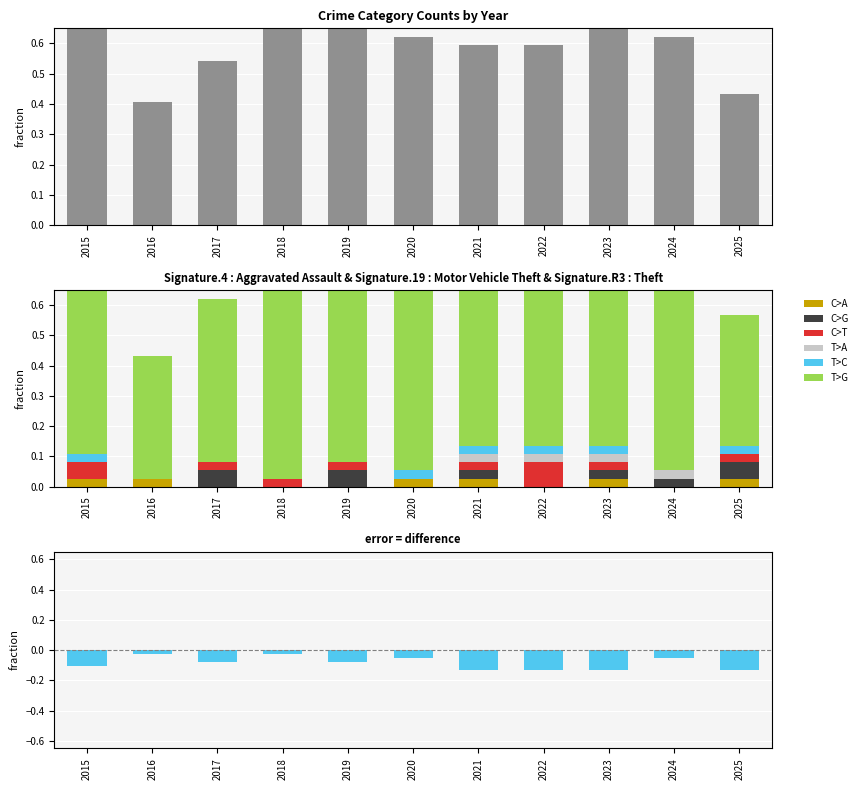

The value of T>G at 2022 is 0.6. True or false?

True